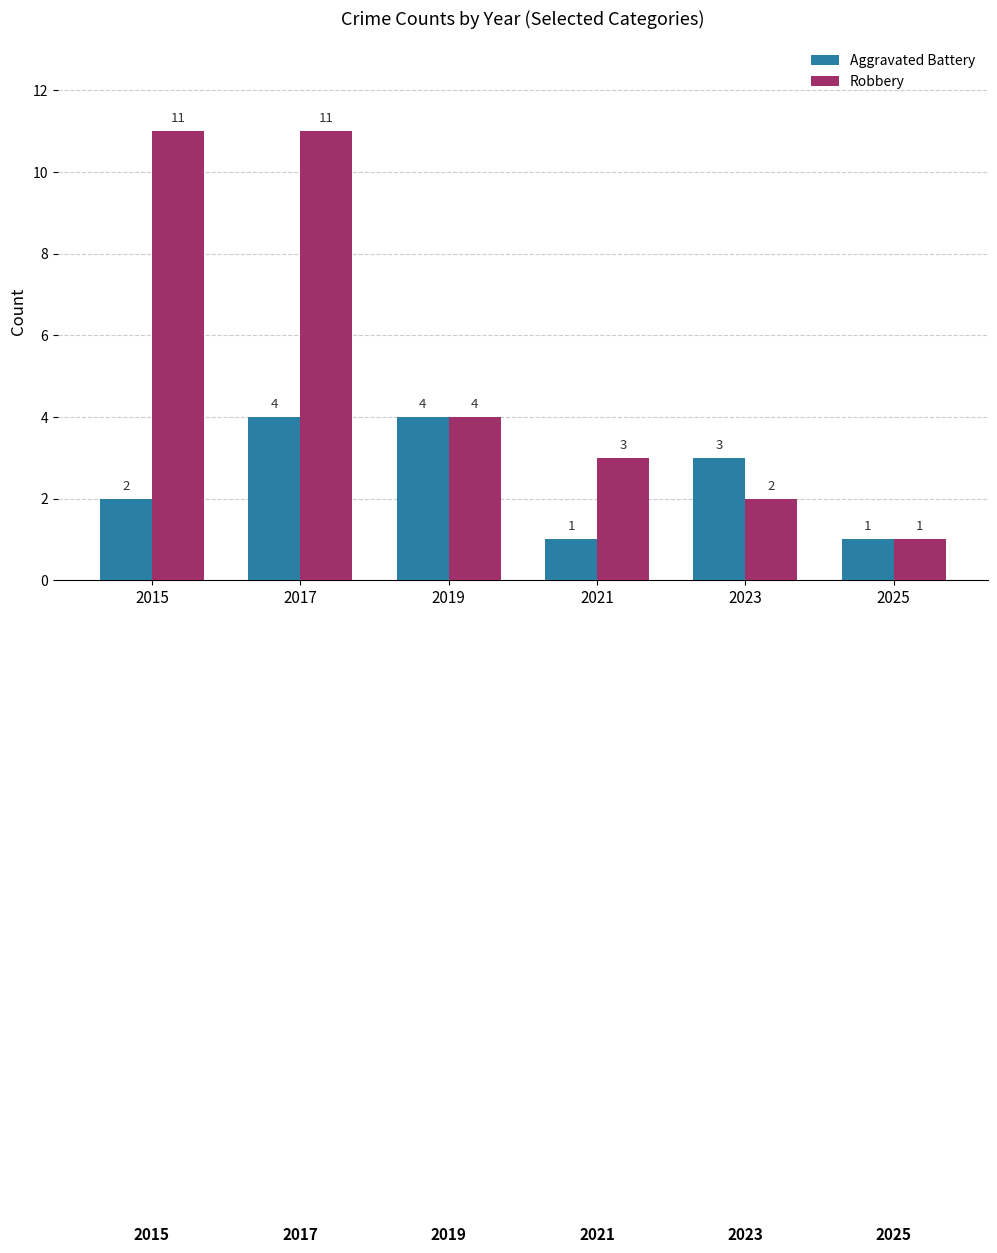

What is the smallest value displayed?

1